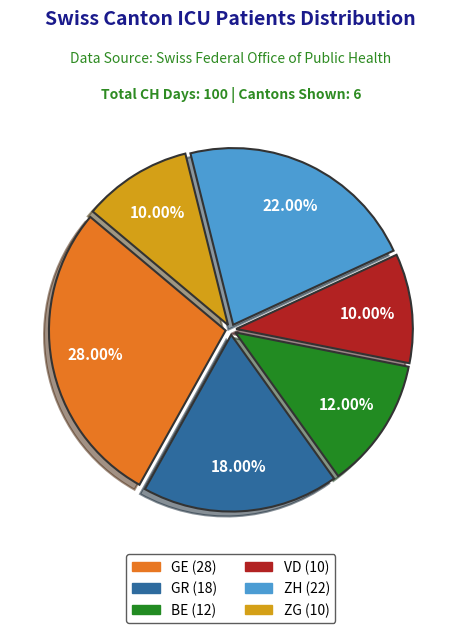

How many slices are in this pie chart?

6